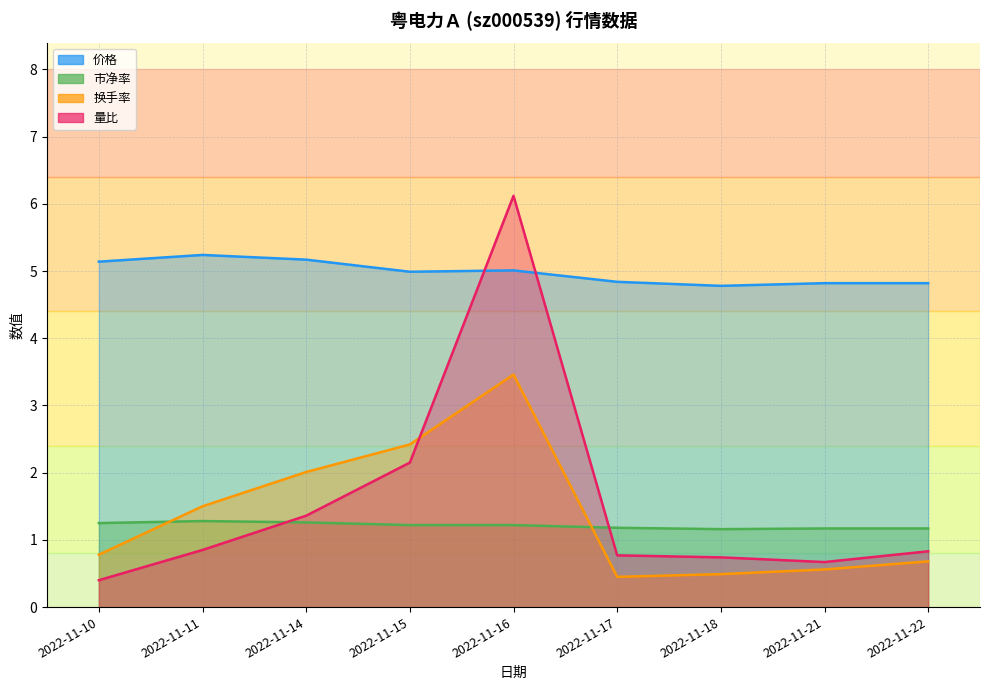

True or false: 量比 has more than 2 interior local peaks.

False